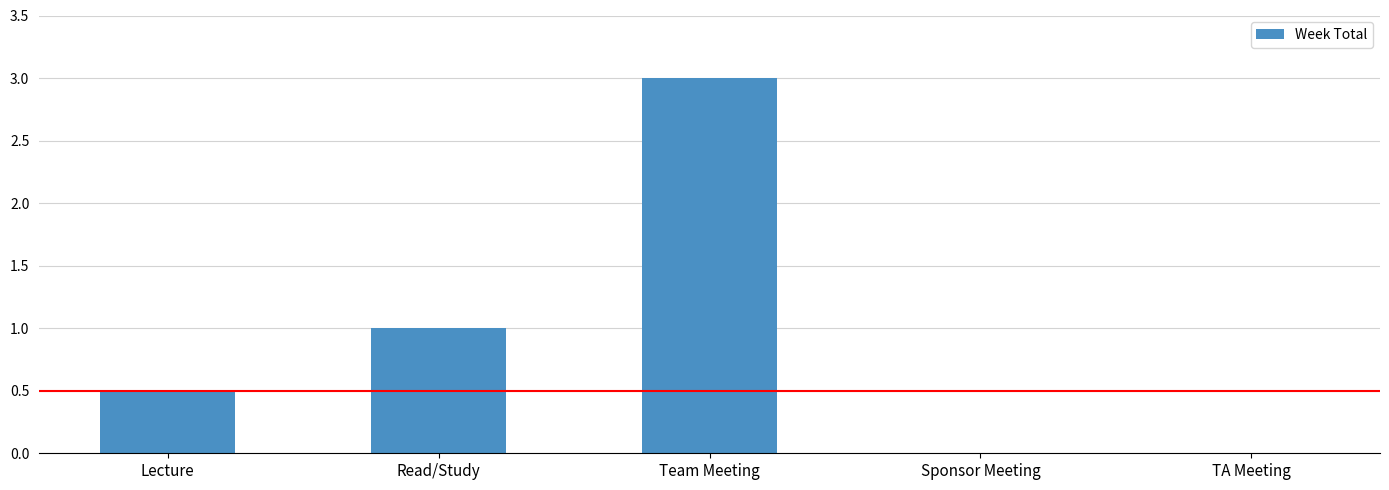

How many distinct data groups are displayed?

1